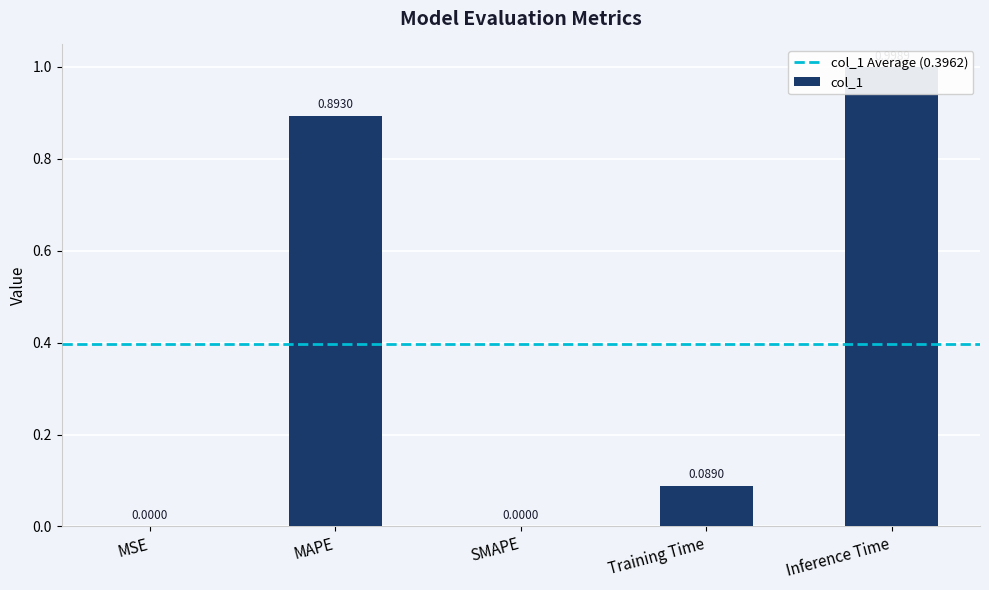

How many bars are there in total?

5